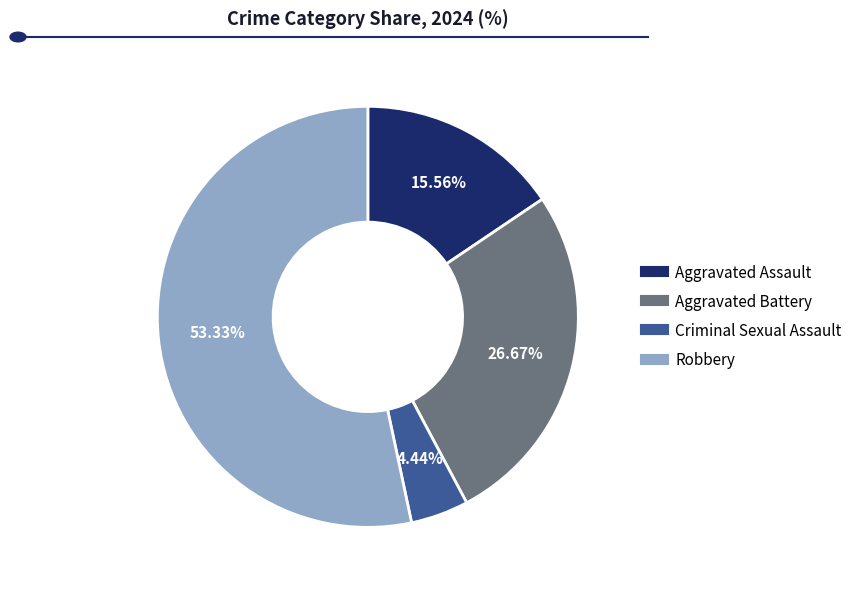

Combined, what portion of the pie is Robbery and Criminal Sexual Assault?

57.8%